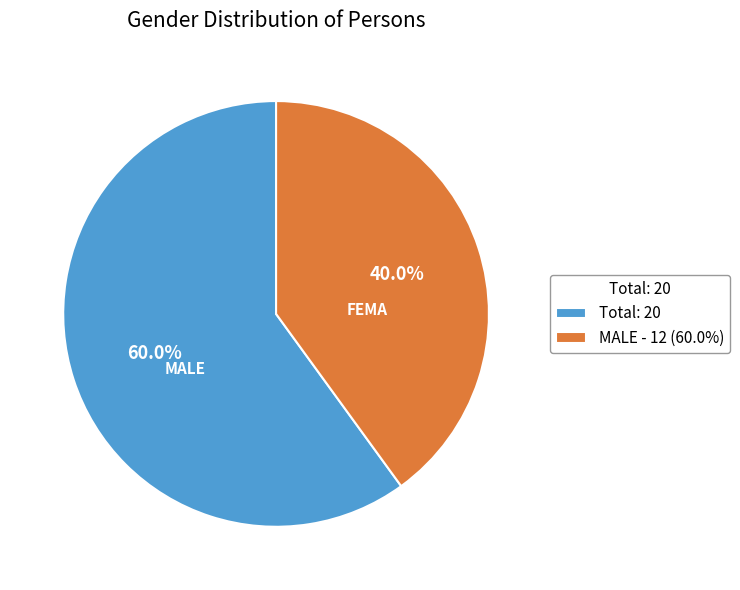

Which has a higher value, Total: 20 or MALE - 12 (60.0%)?

Total: 20